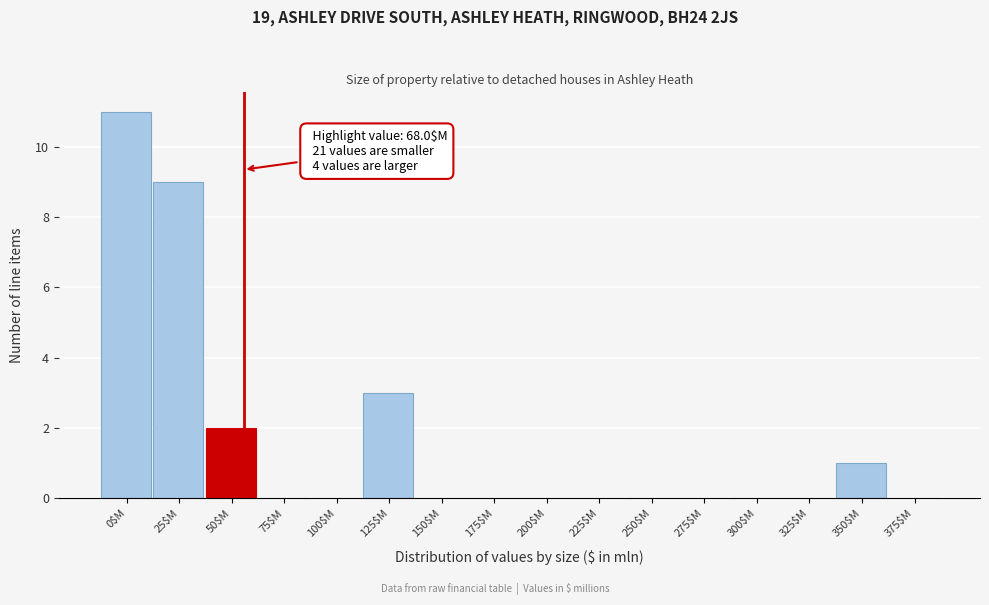

What is the maximum value shown in the chart?

11